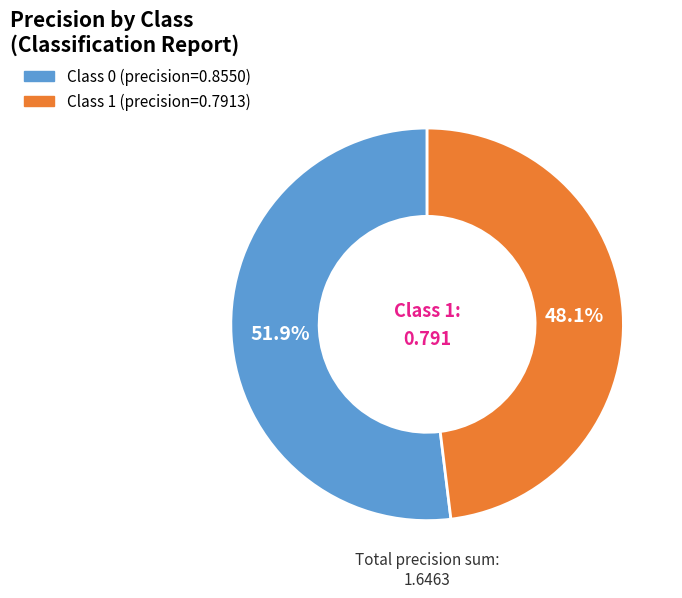

Is there any slice that represents more than half of the pie?

Yes